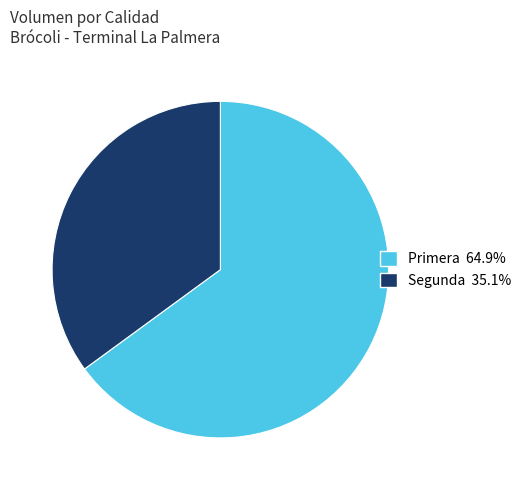

Is there a majority slice in this chart?

Yes